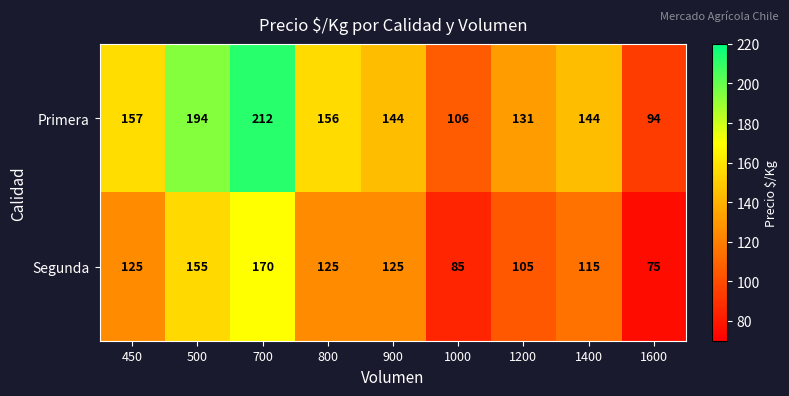

What is the difference between the highest and lowest values at 1200?

26